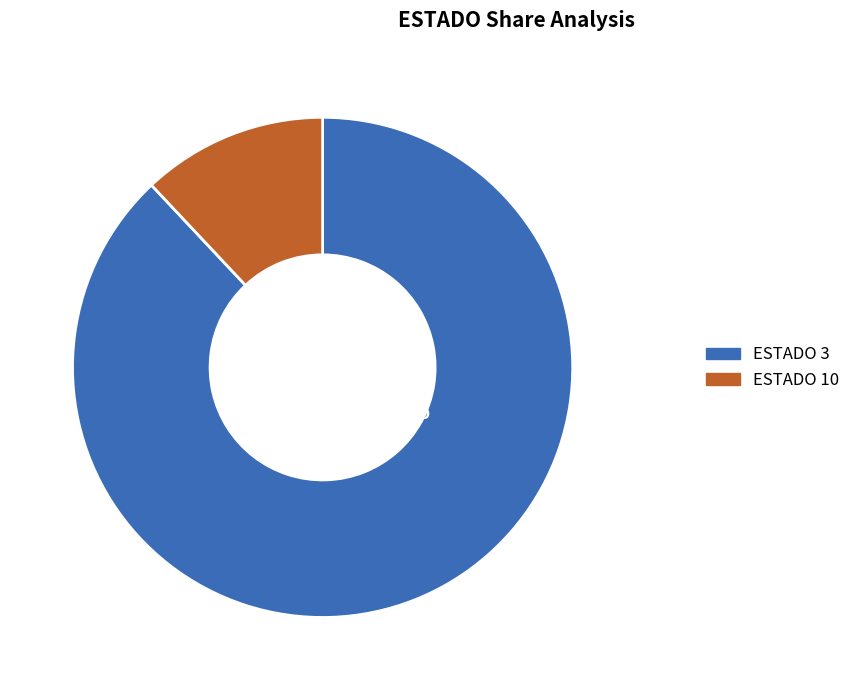

Which slice is the smallest?

ESTADO 10